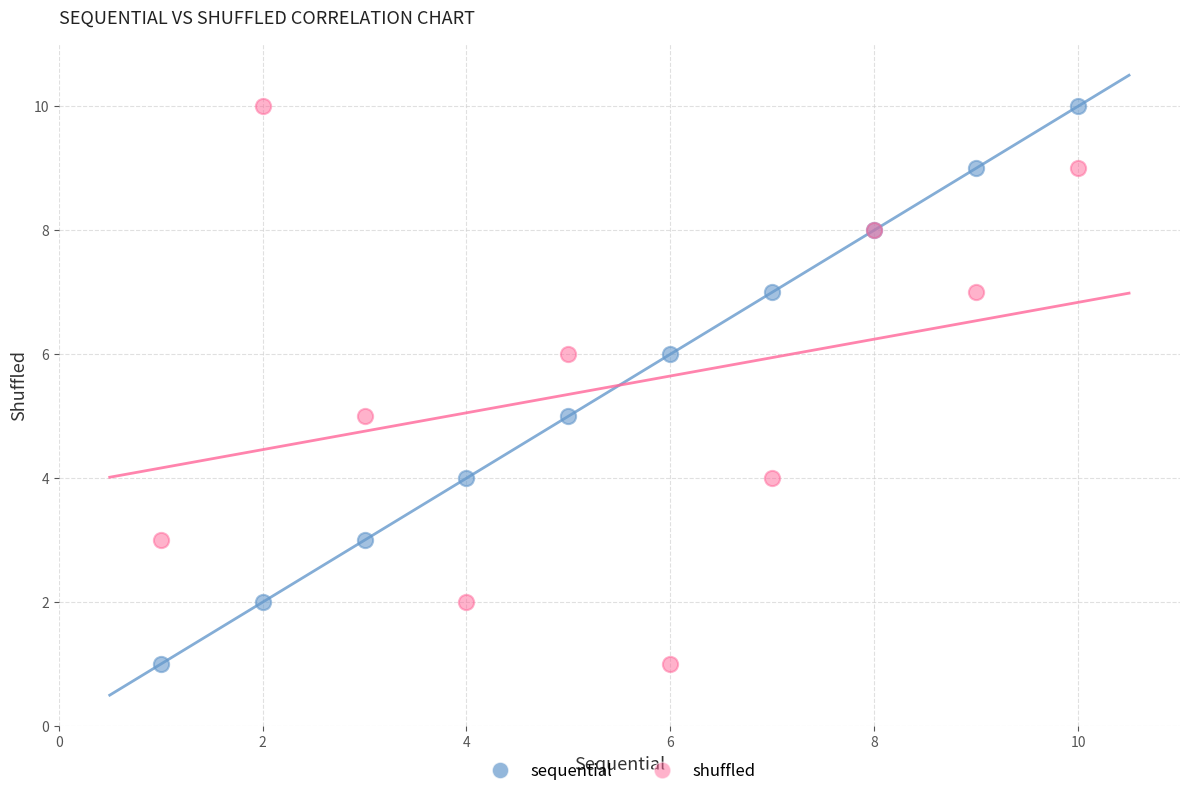

What is the X range (max minus min) for the scatter plot?

9